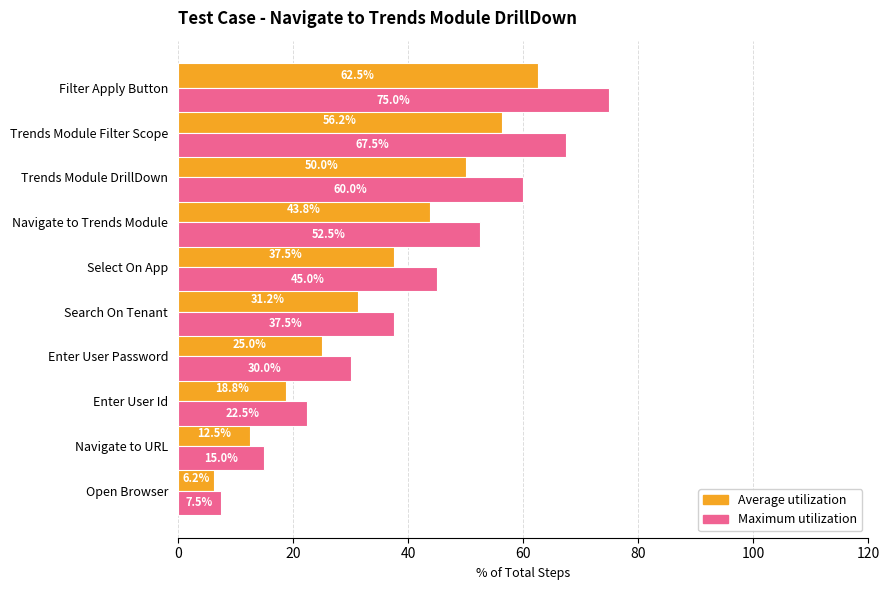

How many data points does each series have?

10